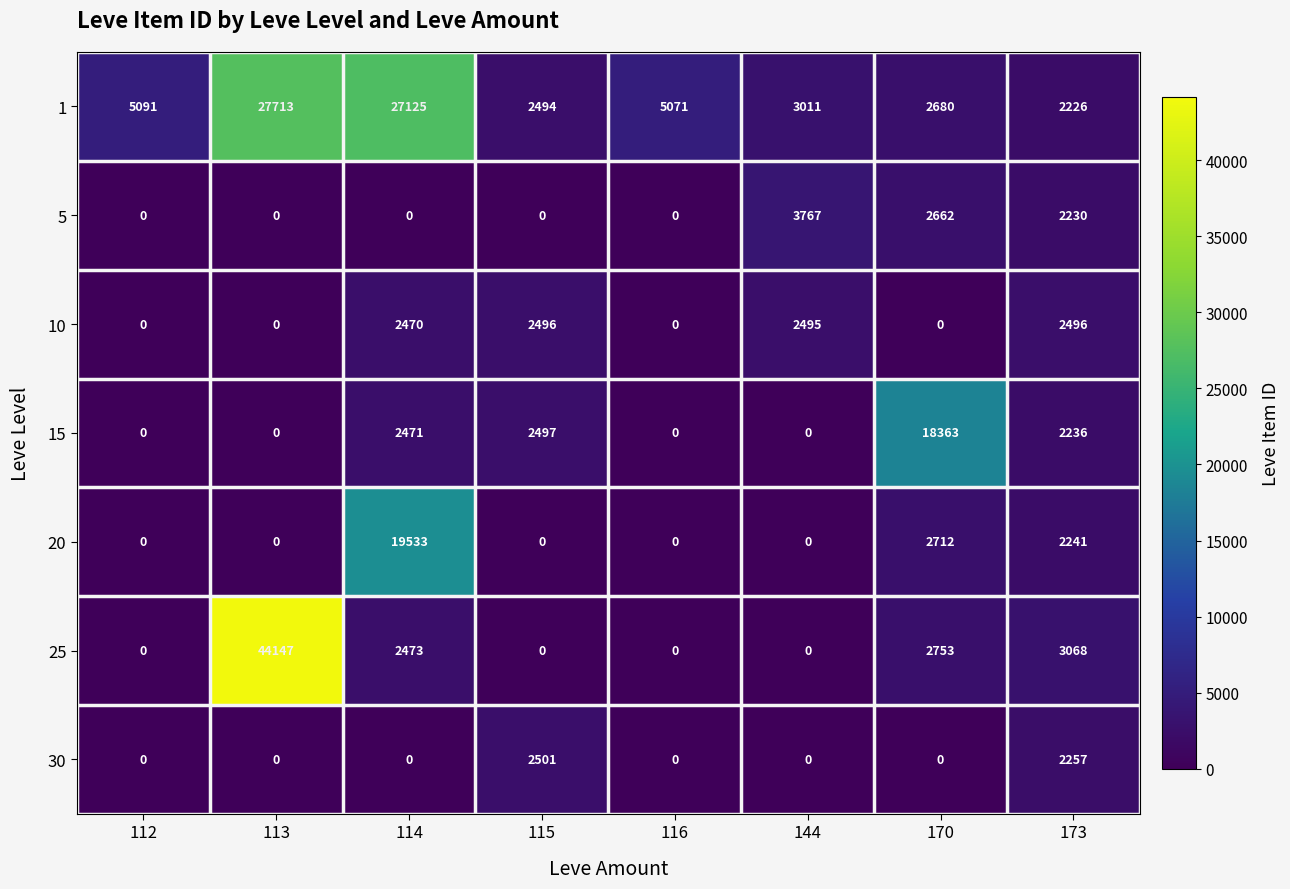

What is the difference between the highest and lowest values at 114?

27125